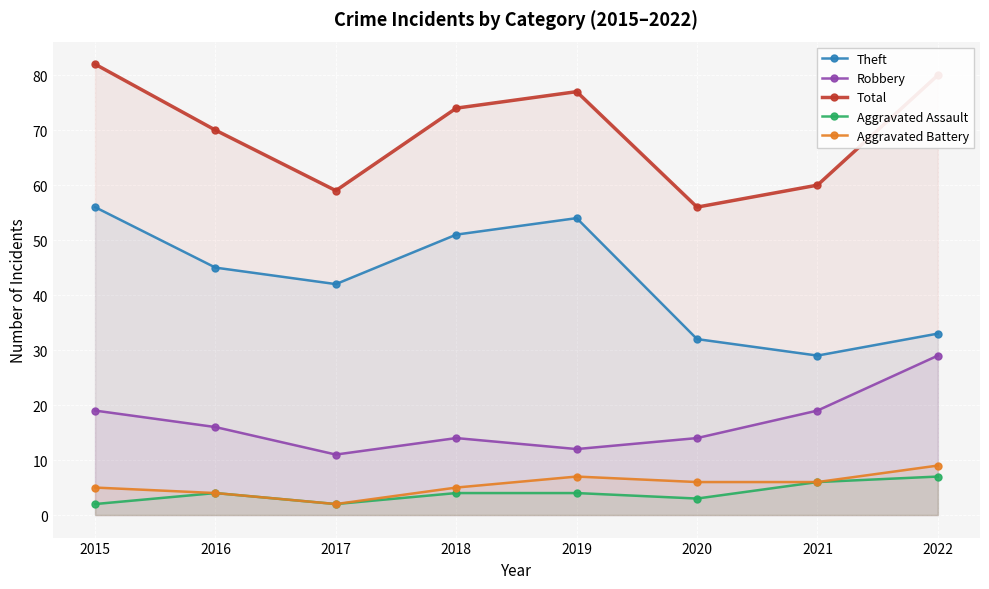

Between 2016 and 2018, which is larger?

2018